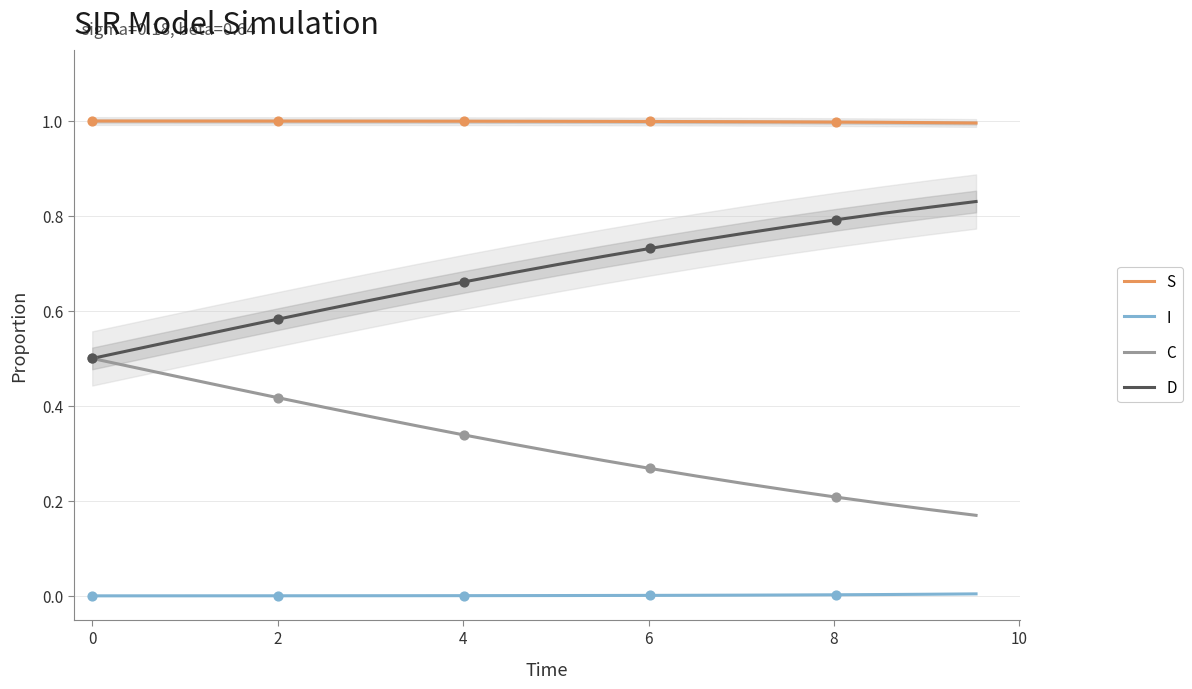

Which series has the largest Y range (max minus min)?

C